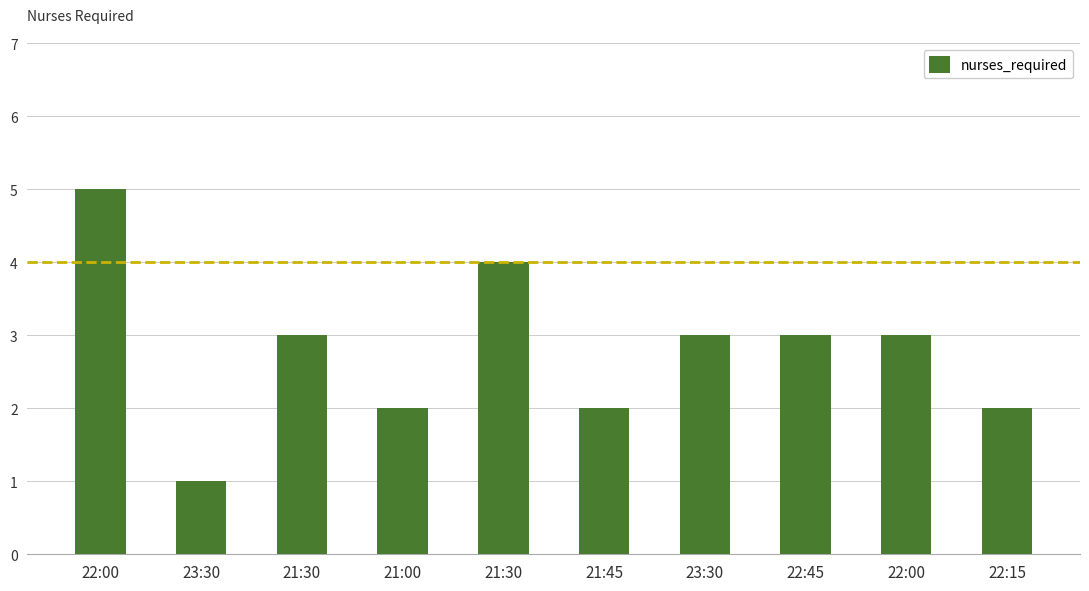

How many categories are shown in the chart?

10